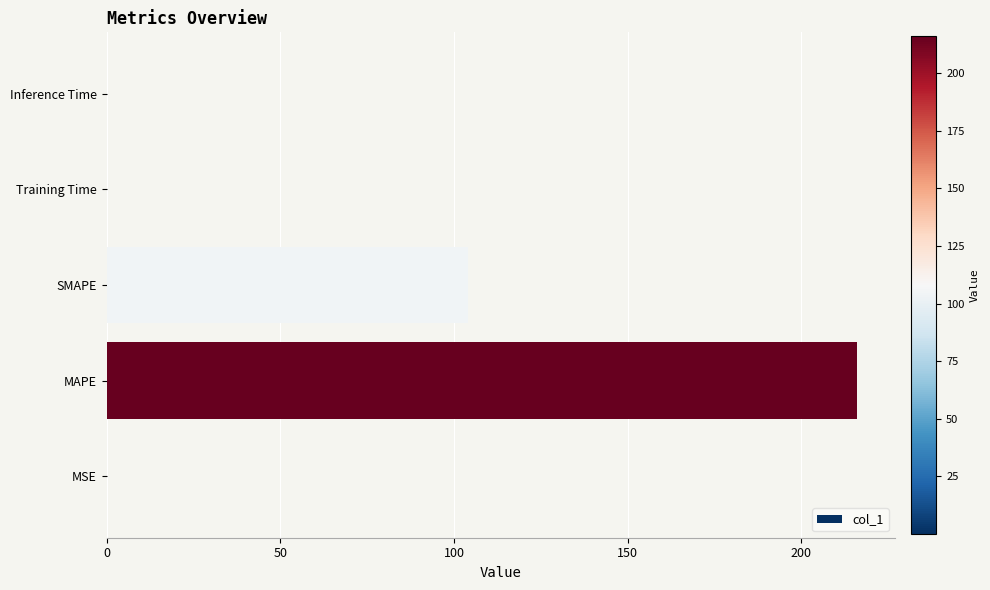

Which has a higher value, MAPE or Training Time?

MAPE